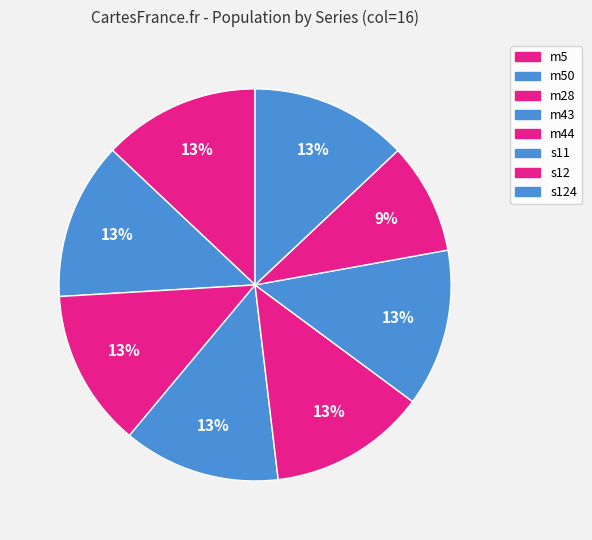

How many segments does this pie chart have?

8